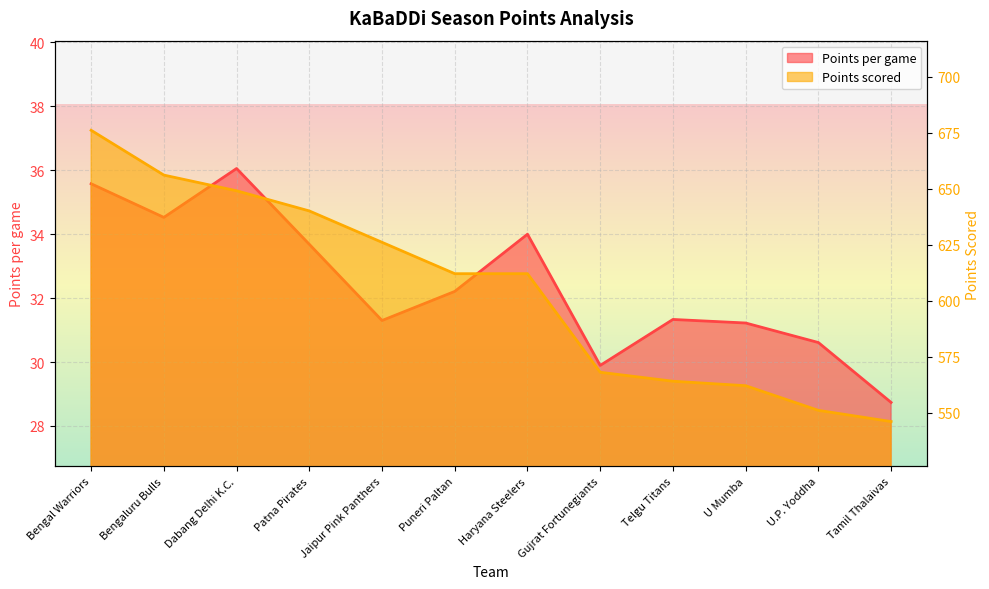

Reading right to left, transcribe all the data shown in this chart.

Points per game: Tamil Thalaivas=28.7	U.P. Yoddha=30.6	U Mumba=31.2	Telgu Titans=31.3	Gujrat Fortunegiants=29.9	Haryana Steelers=34.0	Puneri Paltan=32.2	Jaipur Pink Panthers=31.3	Patna Pirates=33.7	Dabang Delhi K.C.=36.1	Bengaluru Bulls=34.5	Bengal Warriors=35.6
Points_scored: Tamil Thalaivas=546.0	U.P. Yoddha=551.0	U Mumba=562.0	Telgu Titans=564.0	Gujrat Fortunegiants=568.0	Haryana Steelers=612.0	Puneri Paltan=612.0	Jaipur Pink Panthers=626.0	Patna Pirates=640.0	Dabang Delhi K.C.=649.0	Bengaluru Bulls=656.0	Bengal Warriors=676.0